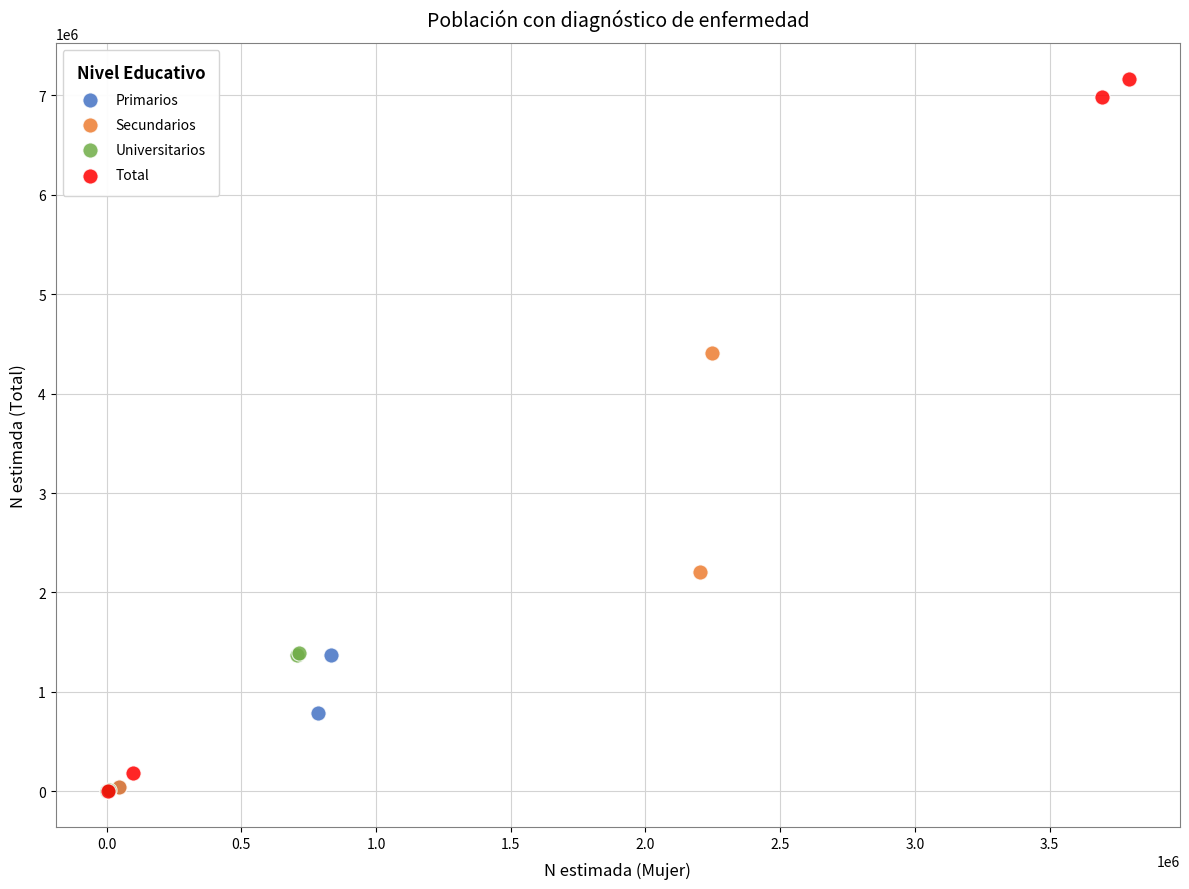

Which series has the widest spread of Y values?

Total